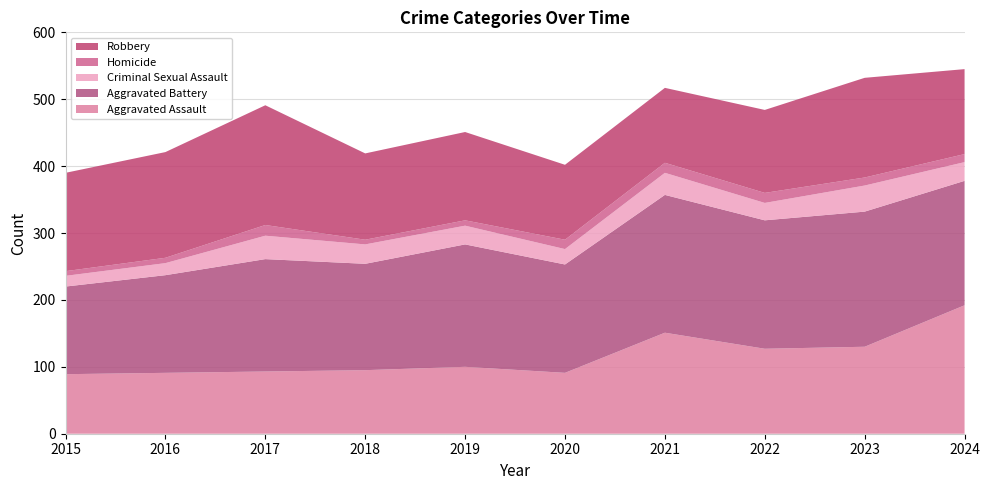

Reading left to right, extract all data points from this chart.

Aggravated Assault: 89	91	93	95	100	91	151	127	130	192
Aggravated Battery: 131	146	168	159	183	162	206	192	202	186
Criminal Sexual Assault: 16	18	35	29	28	23	33	26	39	28
Homicide: 7	8	16	7	8	14	15	15	12	12
Robbery: 147	158	179	129	132	112	112	124	149	127